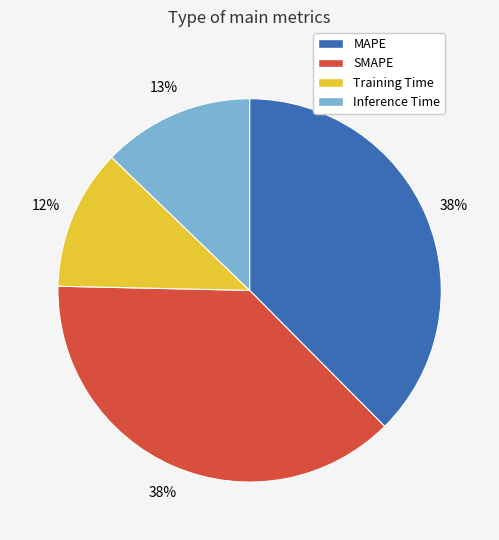

To the nearest percent, what percentage of the pie is MAPE?

38%